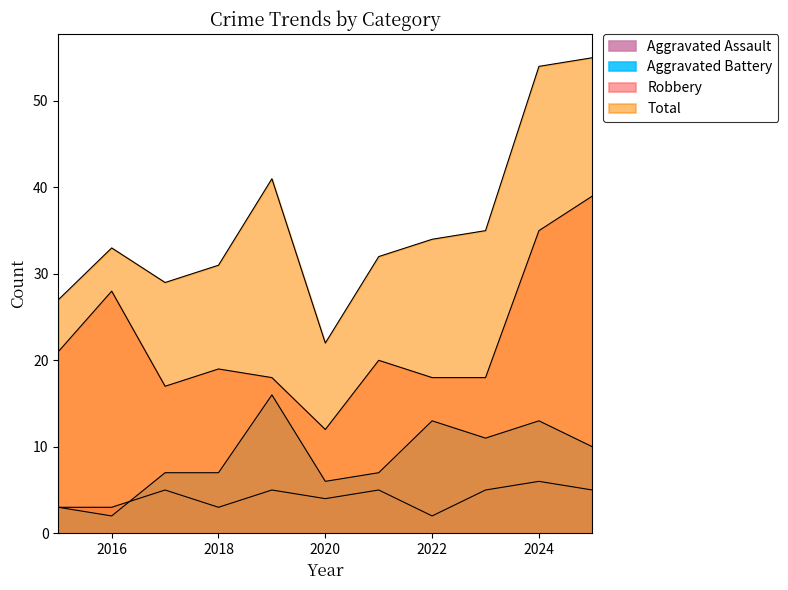

Rank the categories by Robbery value from lowest to highest.

2020, 2017, 2019, 2022, 2023, 2018, 2021, 2015, 2016, 2024, 2025